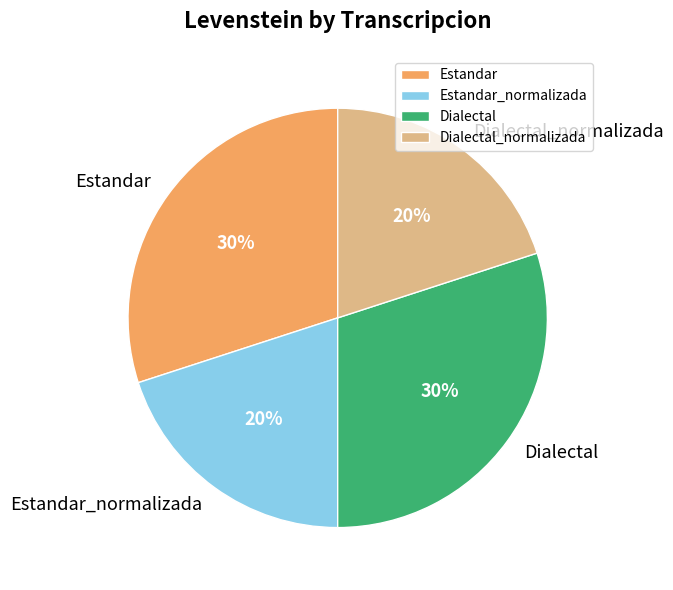

Is there any slice that represents more than half of the pie?

No